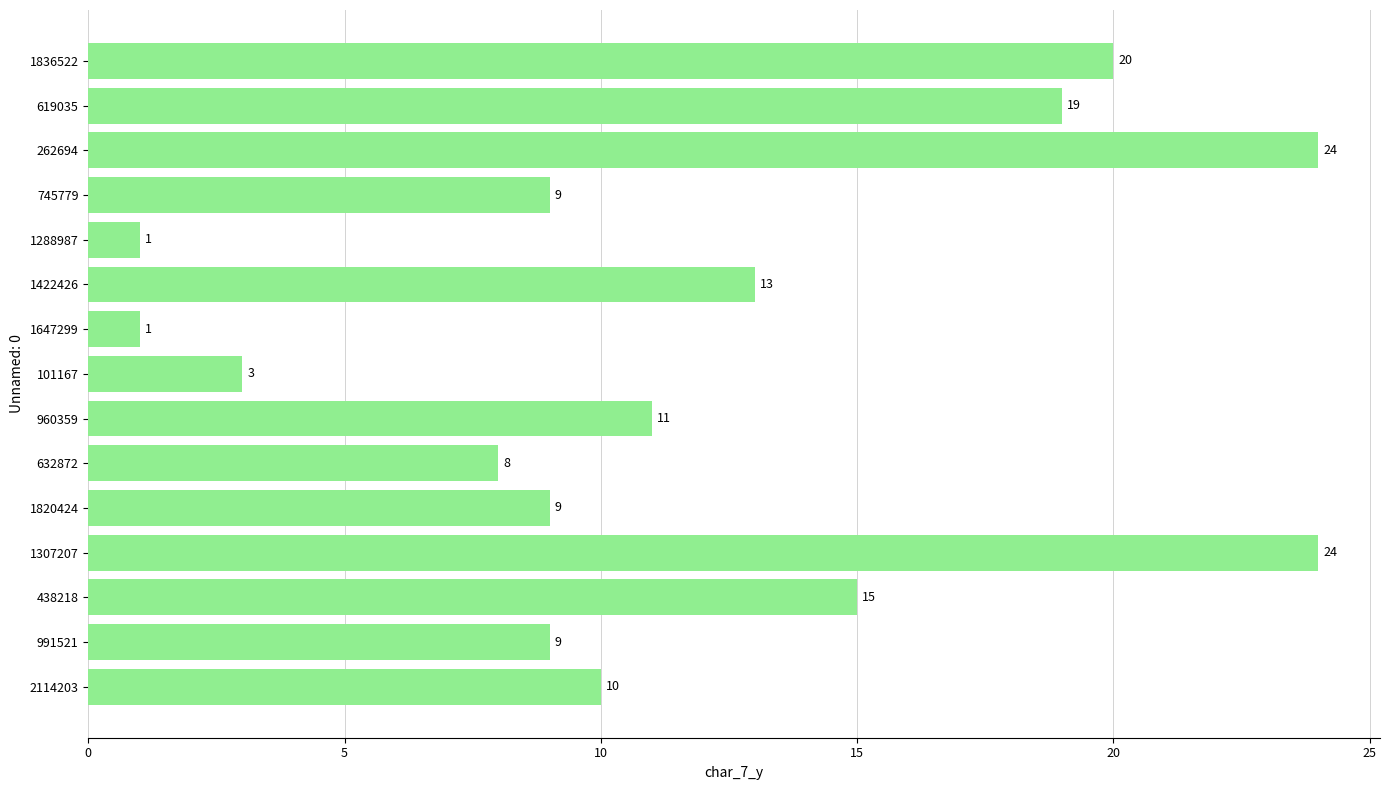

Reading bottom to top, extract all data points from this chart.

10	9	15	24	9	8	11	3	1	13	1	9	24	19	20